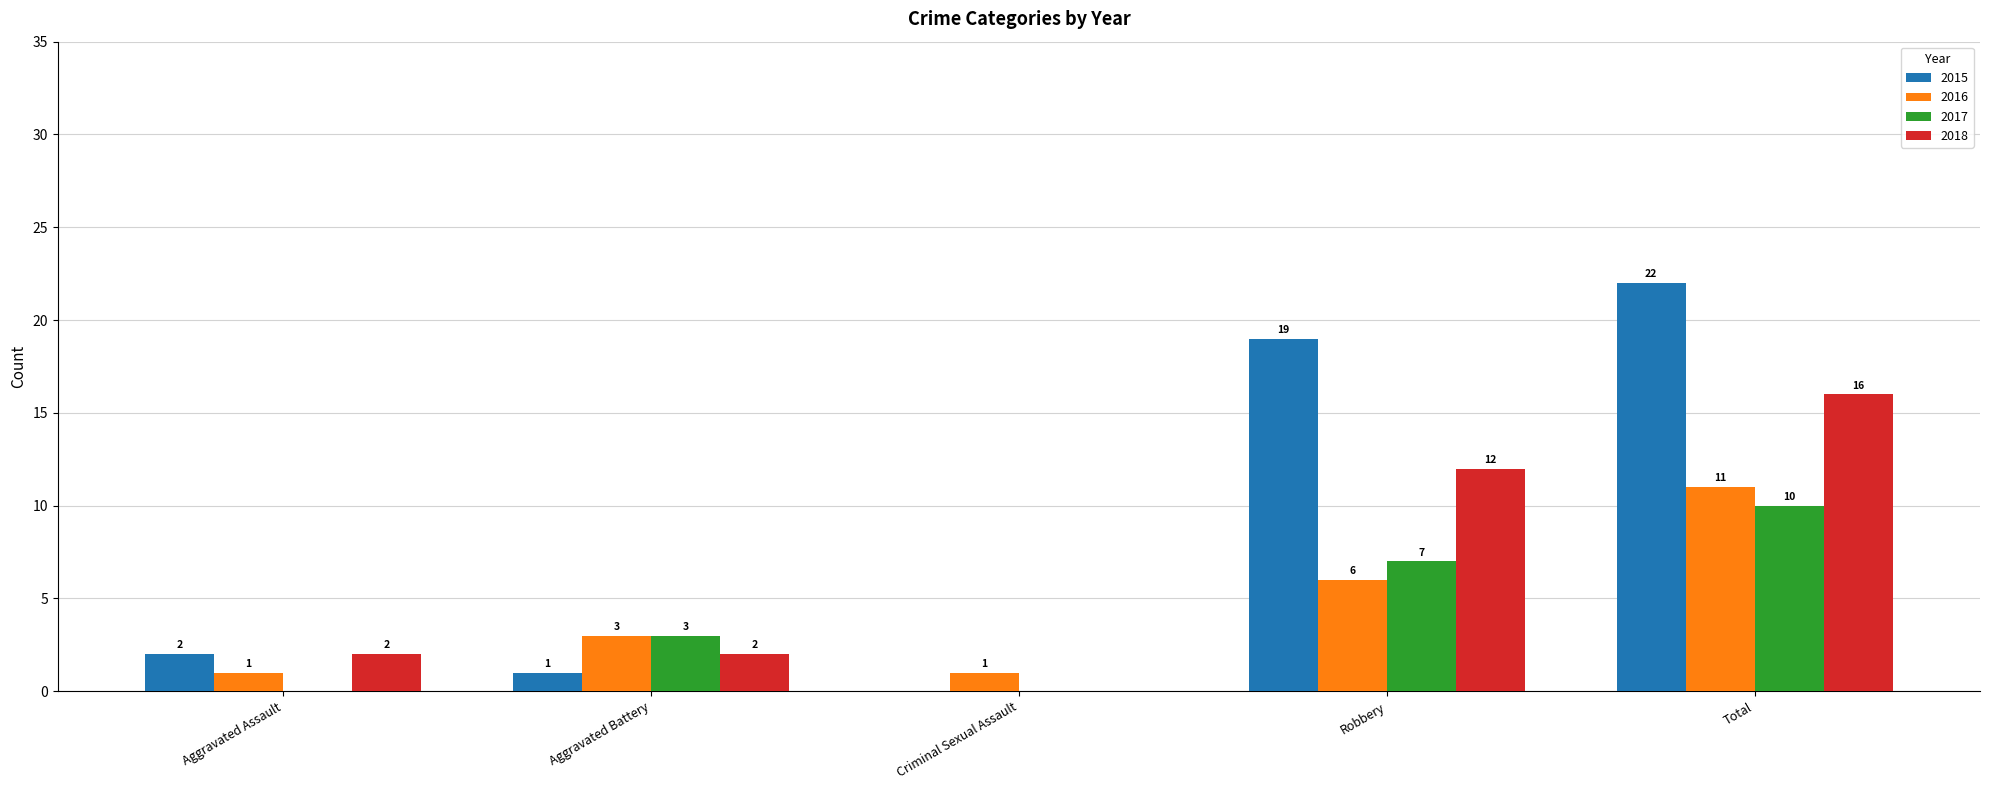

True or false: 2017 has a value of 1 at Aggravated Battery.

False